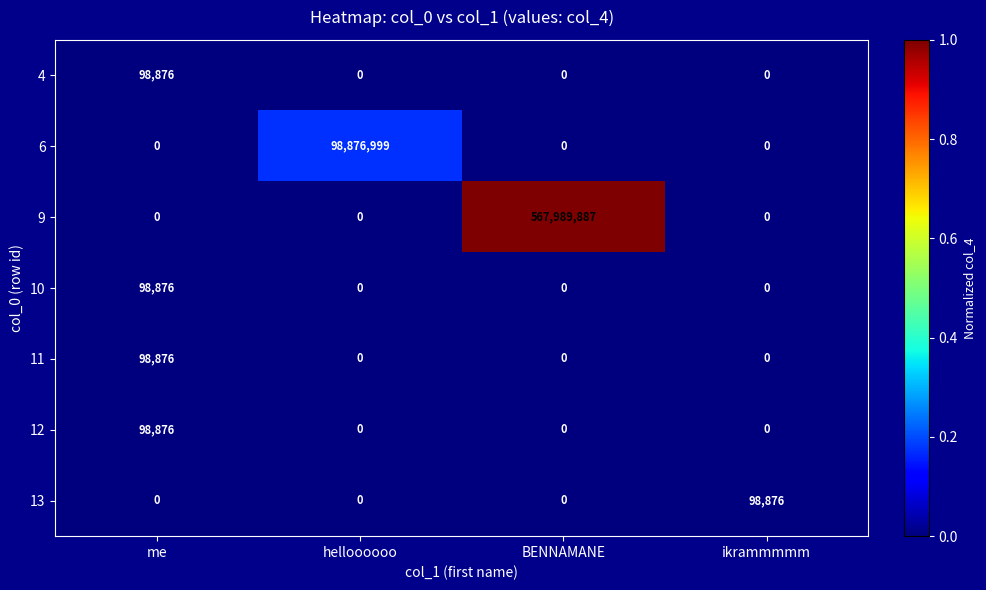

Is it true that 12 equals 0 at BENNAMANE?

True